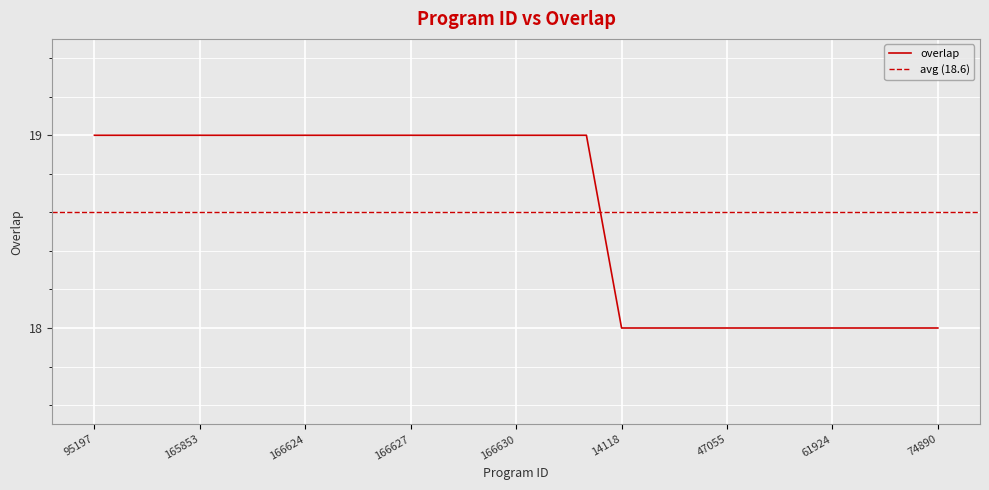

What is the value of the 13th point from the left?

19